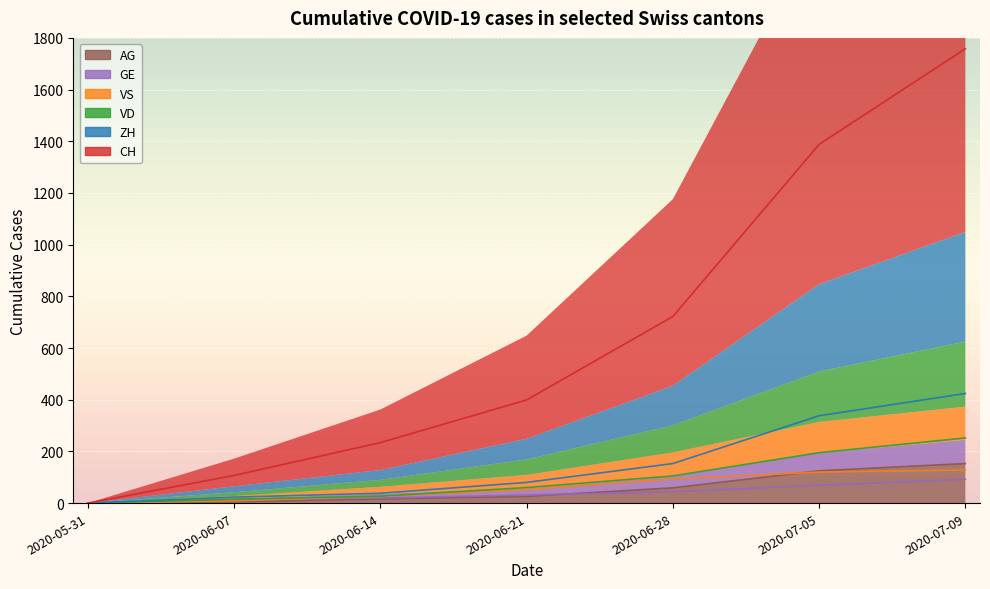

What is the label of the 2nd point from the right?

2020-07-05